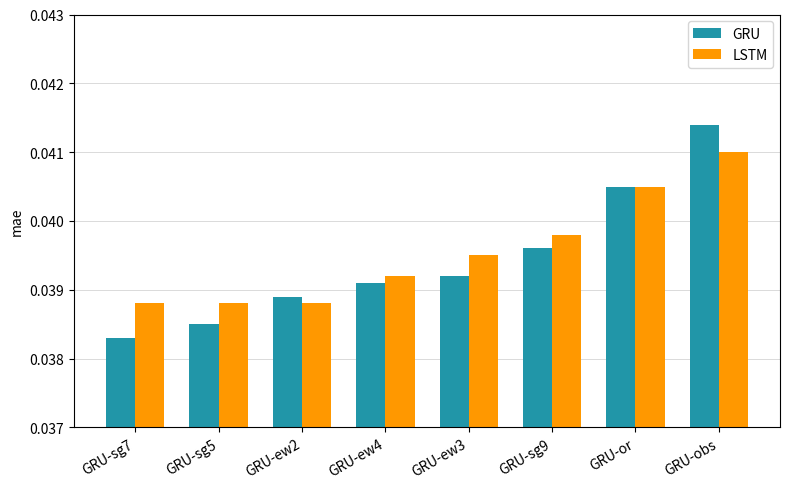

Where is GRU nearest to the value 0?

GRU-sg7